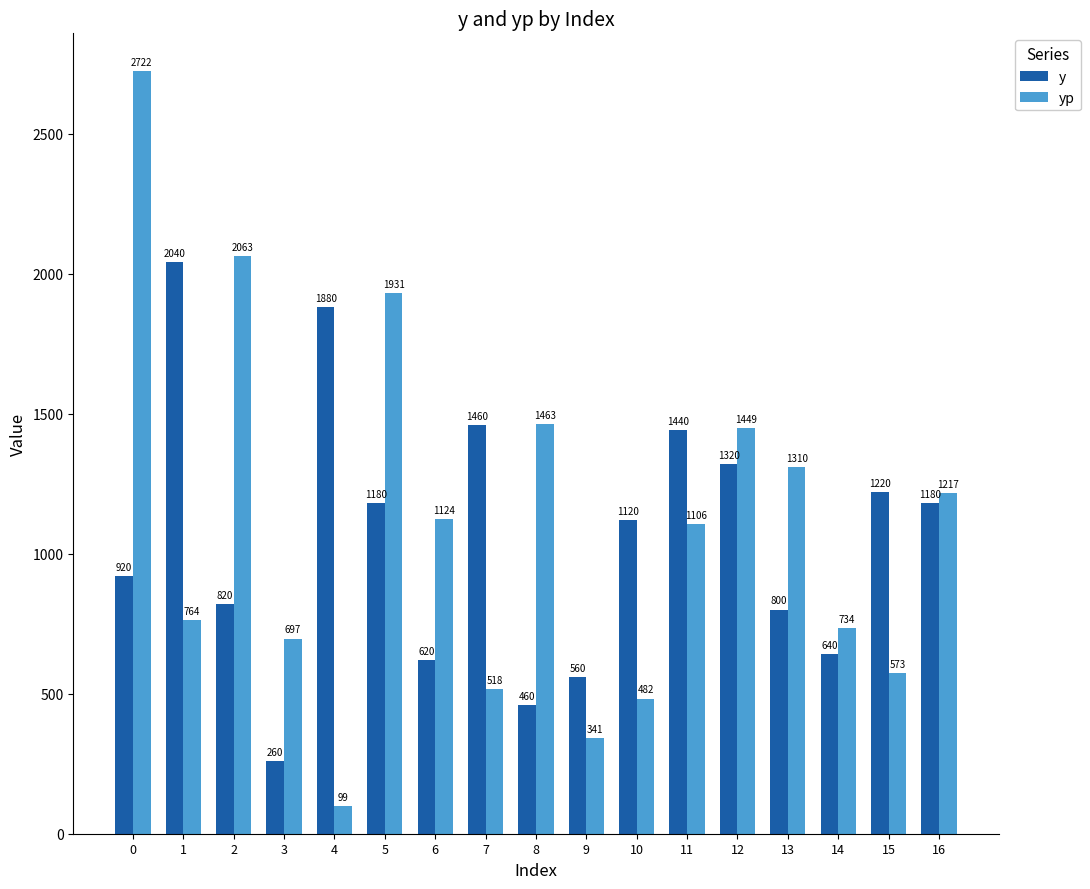

What is the value of the yp bar at the 1st from the left?

2721.7